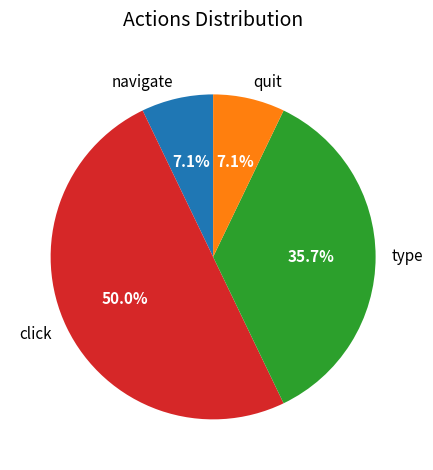

Does type account for over 50% of the chart?

No